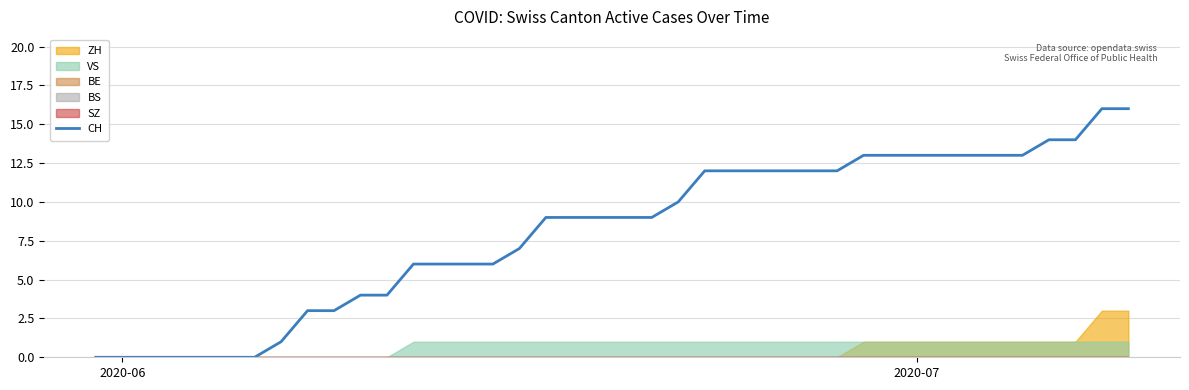

What is the difference between the second highest and minimum values?

16